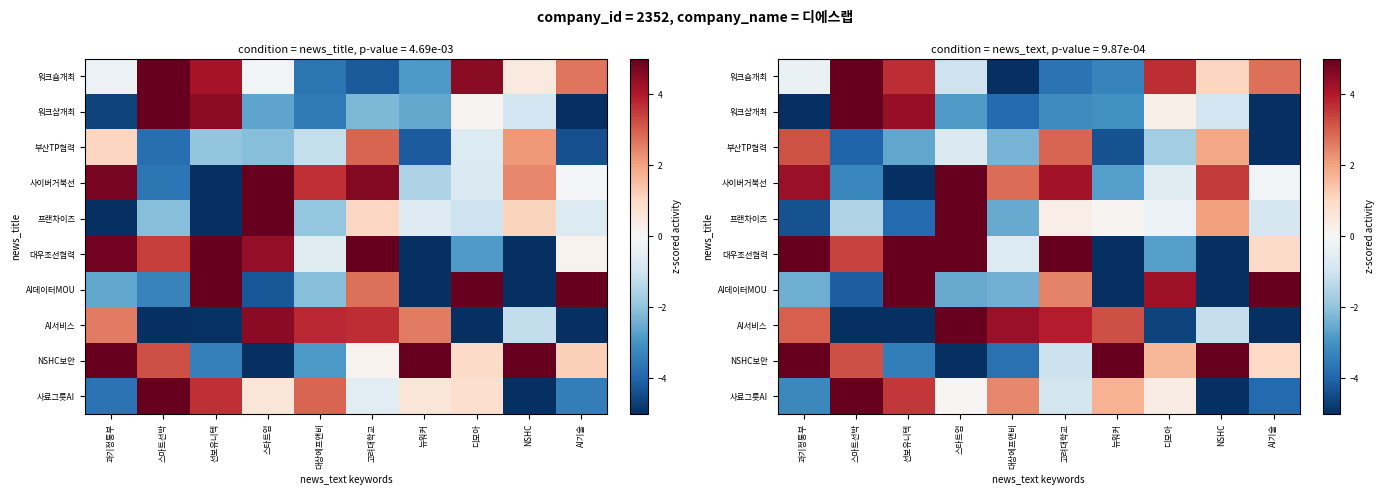

What is the average value of the 워크샵개최 series?

-1.2